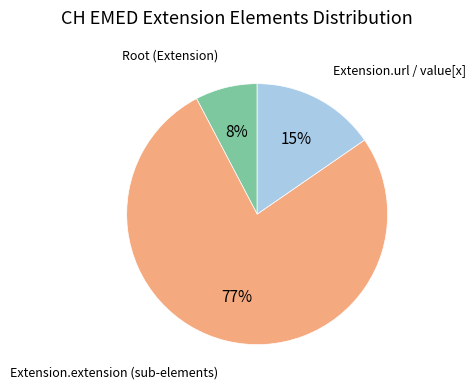

To the nearest percent, what is the difference between the largest and smallest slice percentages?

69%